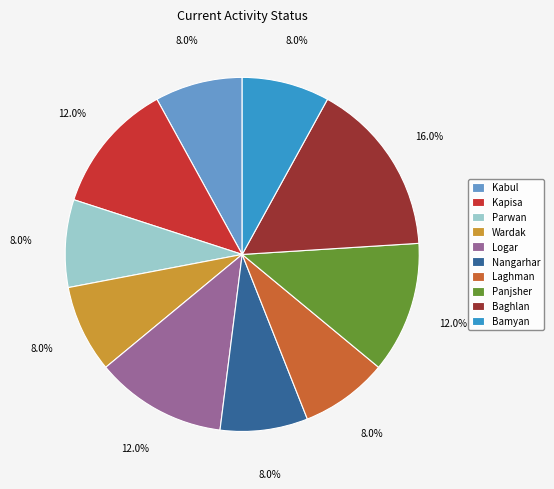

To the nearest percent, what is the difference between the largest and smallest slice percentages?

8%